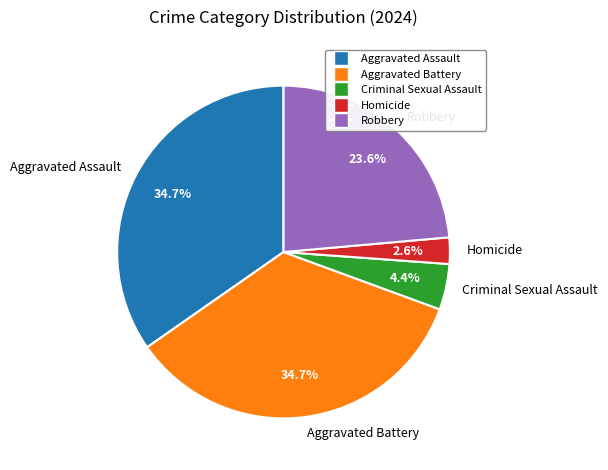

Between Aggravated Assault and Criminal Sexual Assault, which is larger?

Aggravated Assault